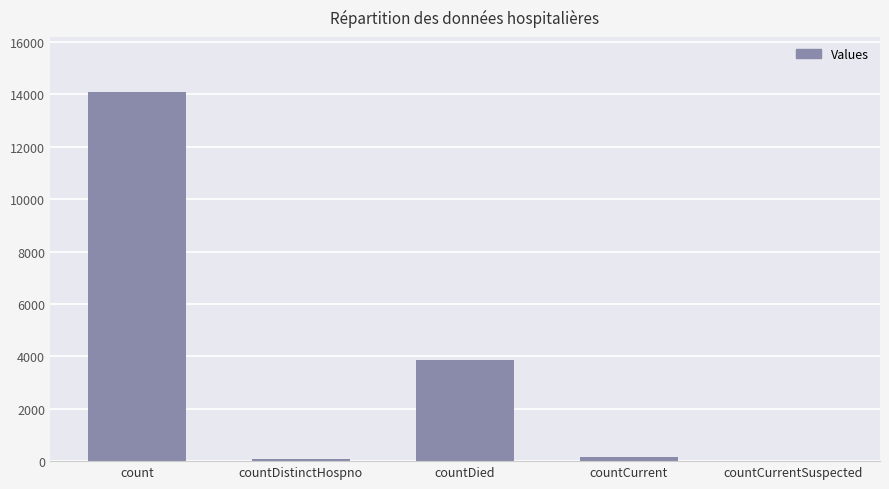

True or false: the data shows 14076 at count.

True